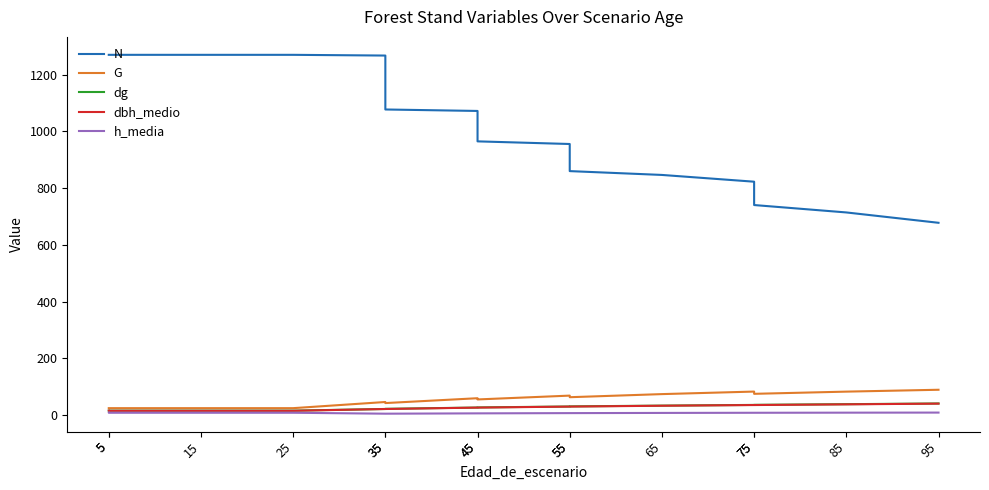

Which category has the highest value across all series?

5